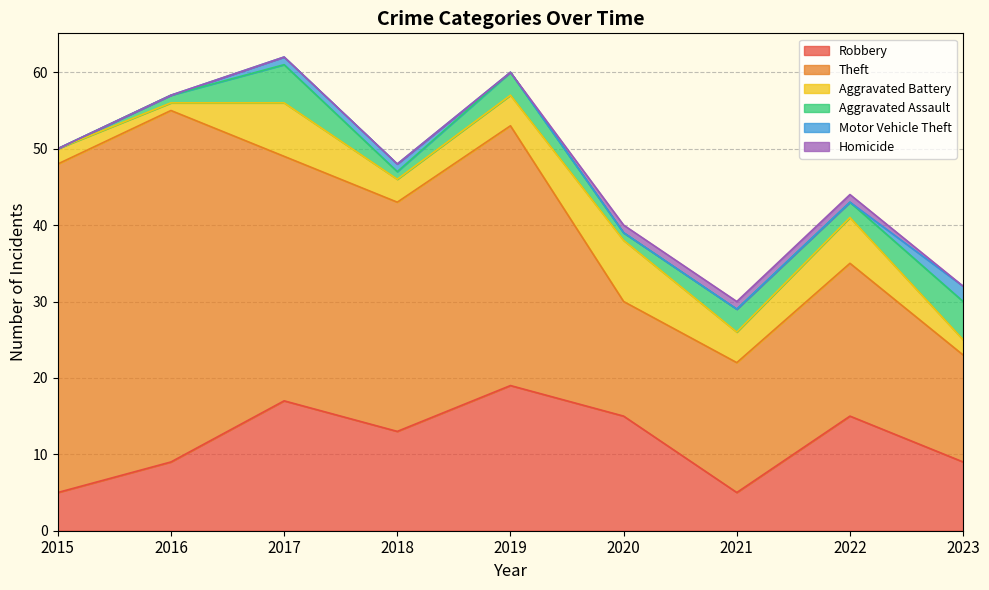

Which series has the largest total across all categories?

Theft